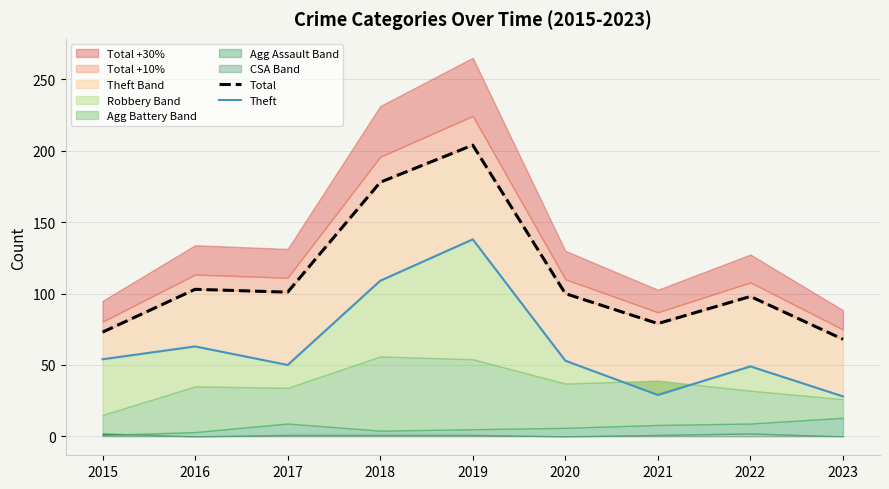

The Theft series shows 95 at 2020. True or false?

False